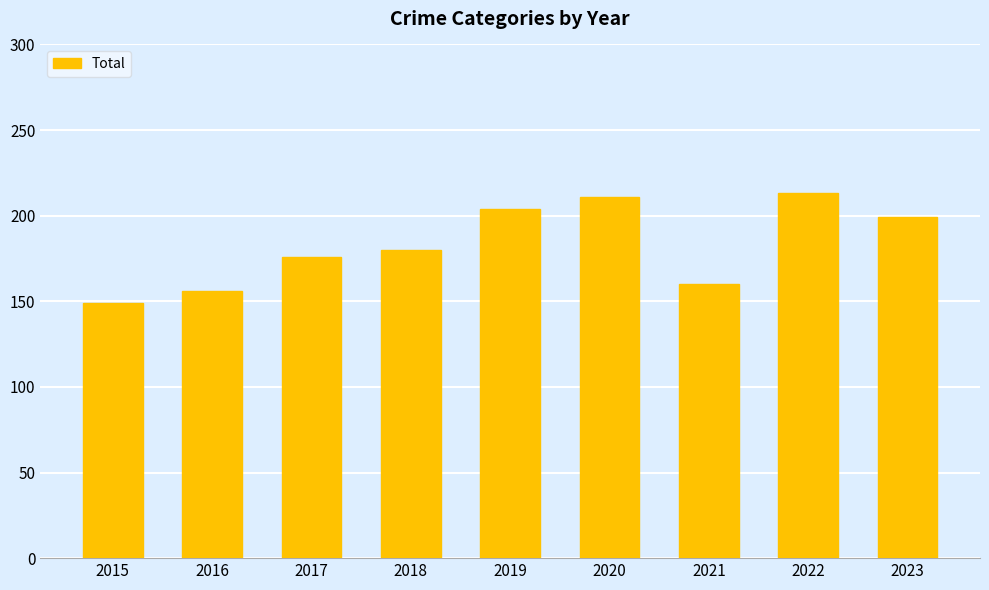

Reading left to right, extract all data points from this chart.

149	156	176	180	204	211	160	213	199